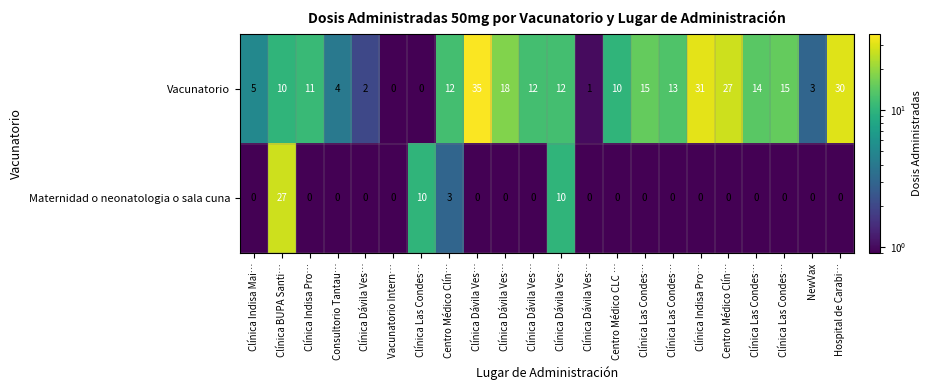

Between Centro Médico CLC … and Clínica Dávila Ves…, which is larger?

Centro Médico CLC …